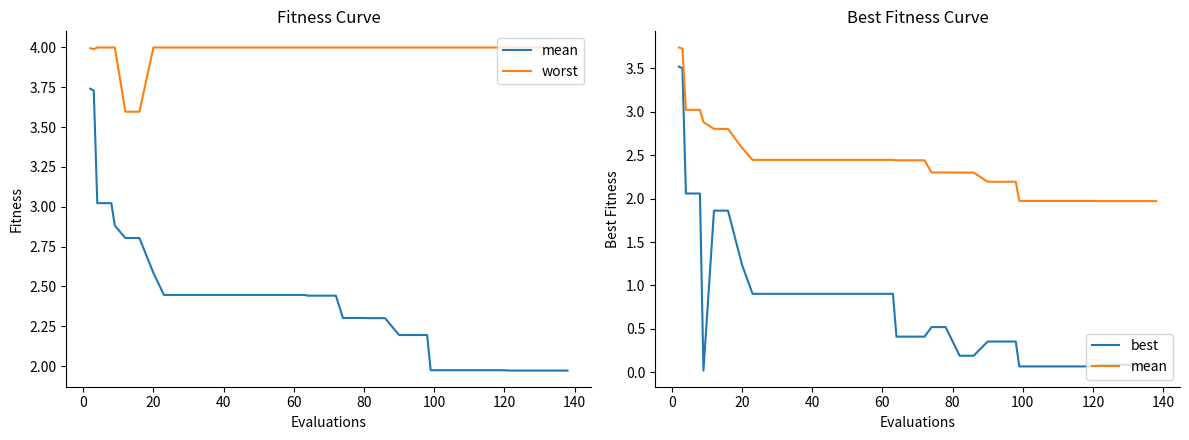

Which series has the largest range (max minus min)?

best